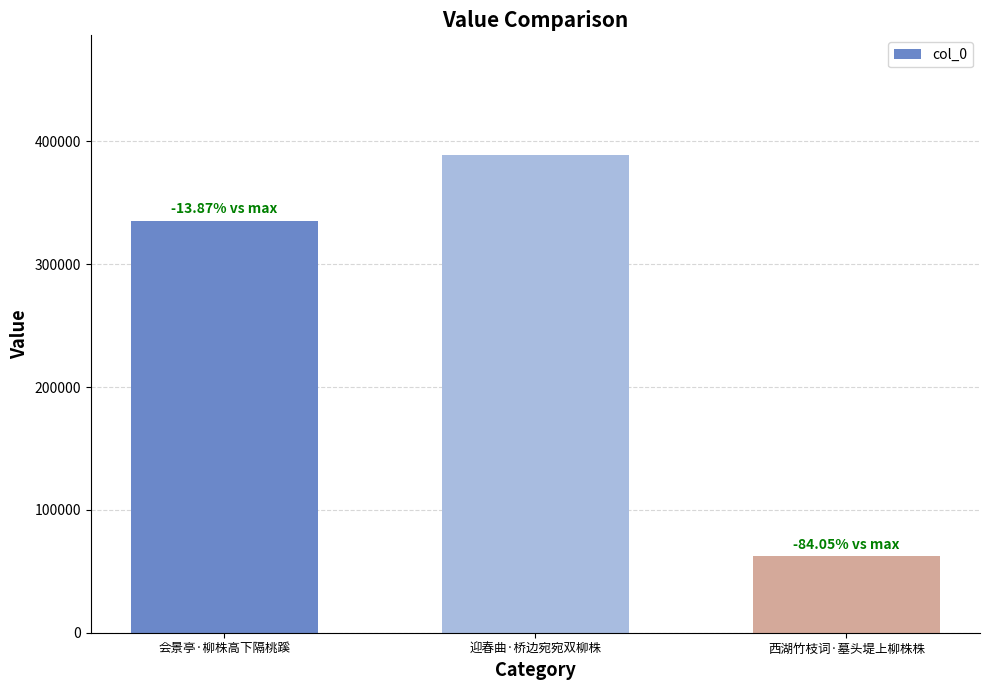

What is the ratio of the value at 会景亭·柳株高下隔桃蹊 to the value at 西湖竹枝词·墓头堤上柳株株?

5.4